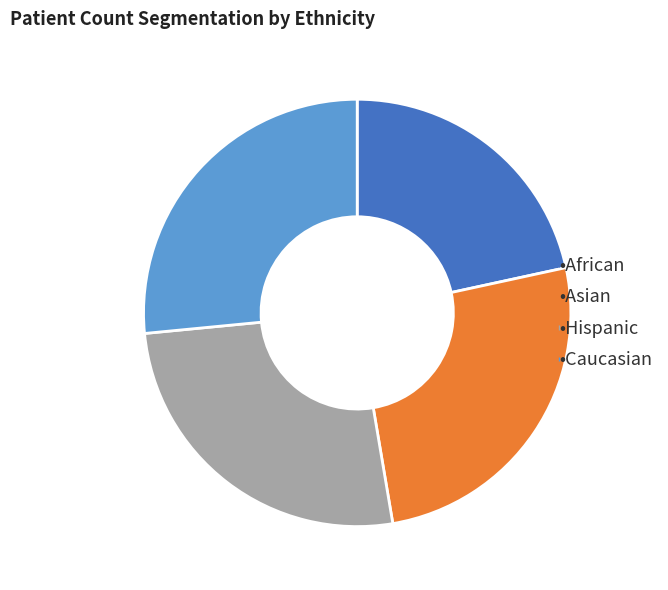

Is there any slice that represents more than half of the pie?

No